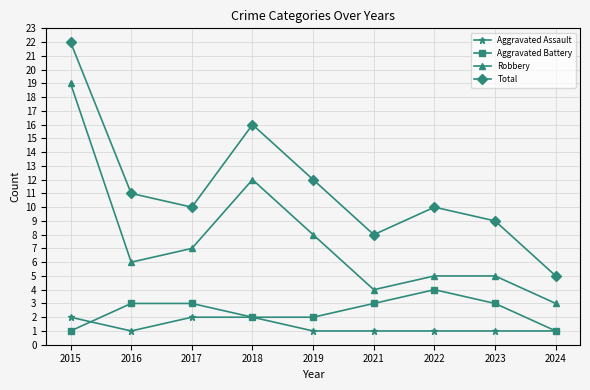

True or false: Robbery and Total intersect in this chart.

False